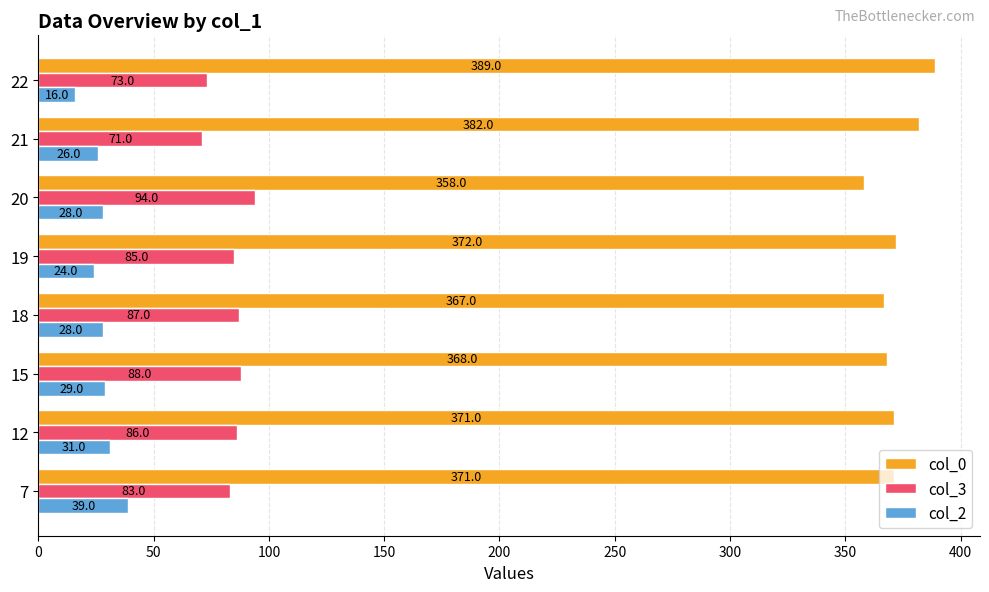

At how many categories does at least one series exceed 323?

8